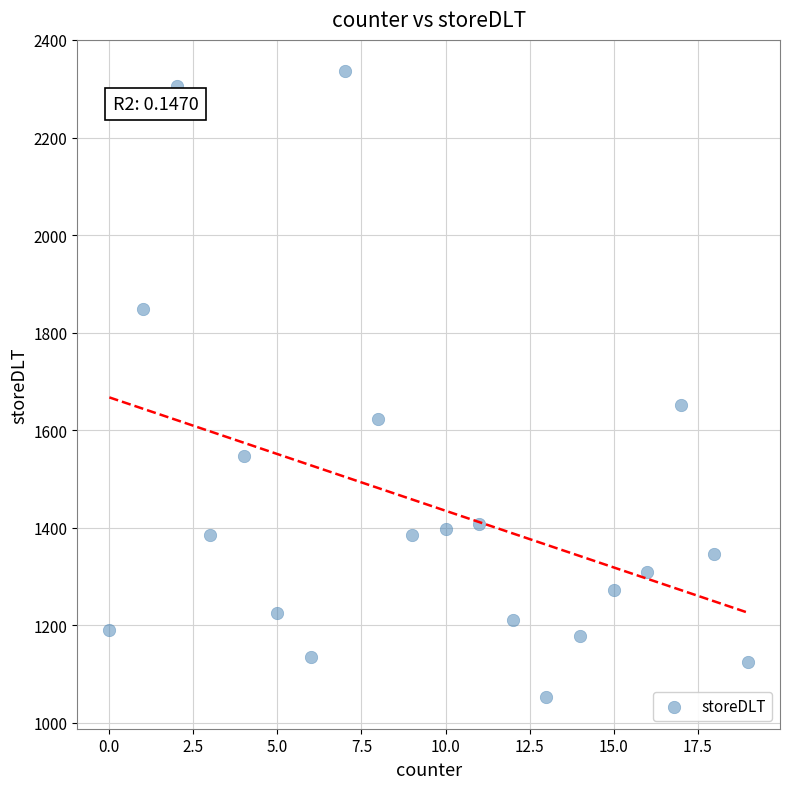

What is the range of X values (max minus min)?

19